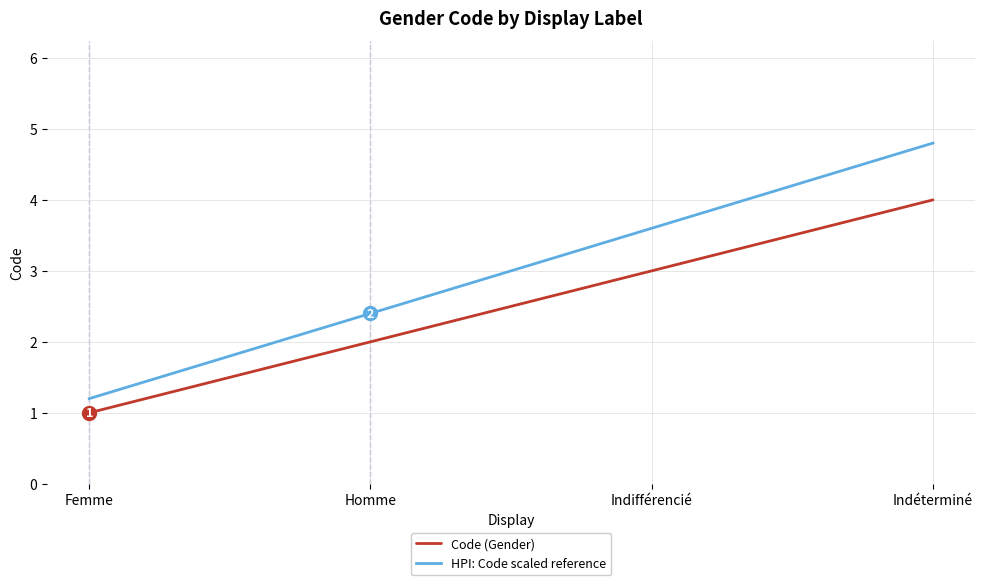

Which category has the highest value in the HPI: Code scaled reference series?

Indéterminé